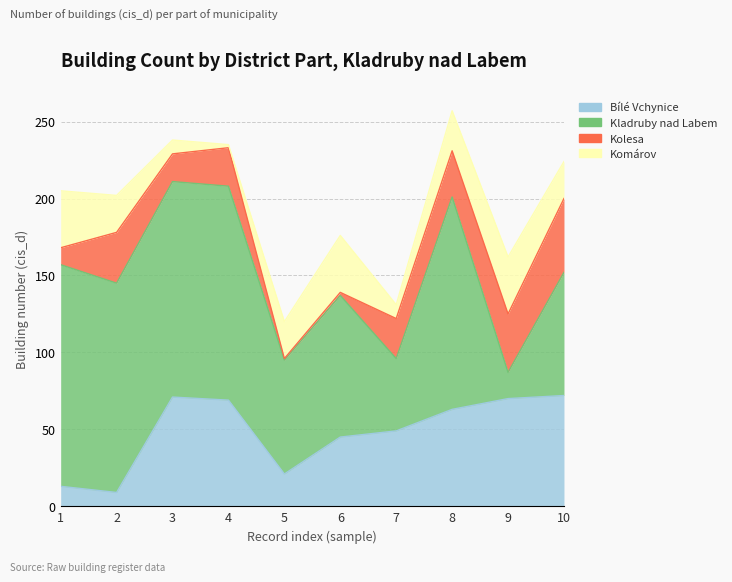

Where is the first local minimum for Bílé Vchynice?

2